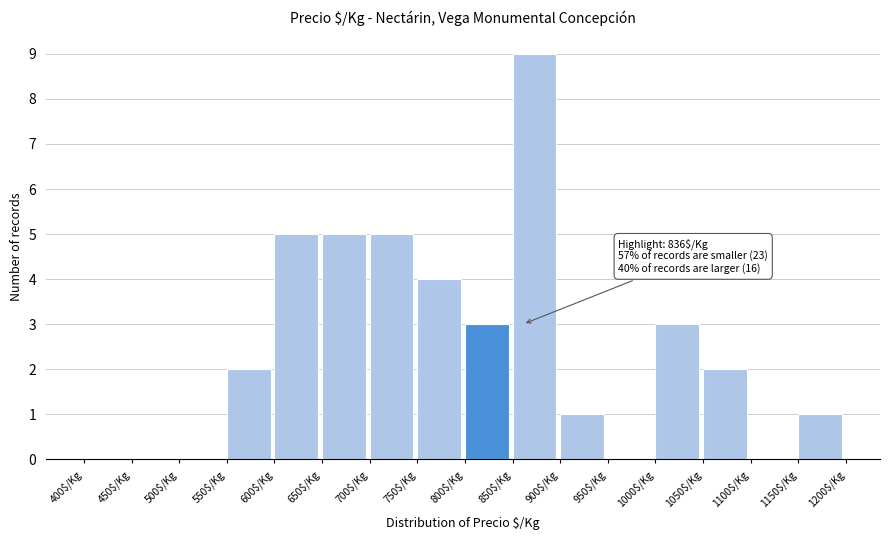

Over which range of the x-axis is the bar tallest?

850 to 900